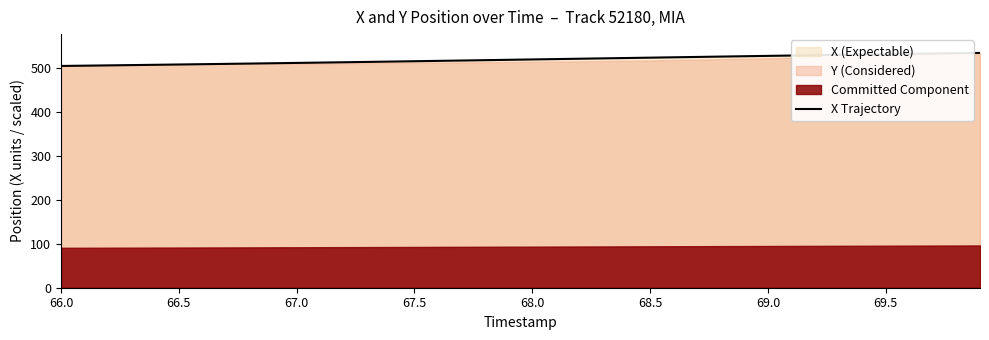

The value of X Trajectory at 67.0 is 511.0. True or false?

True